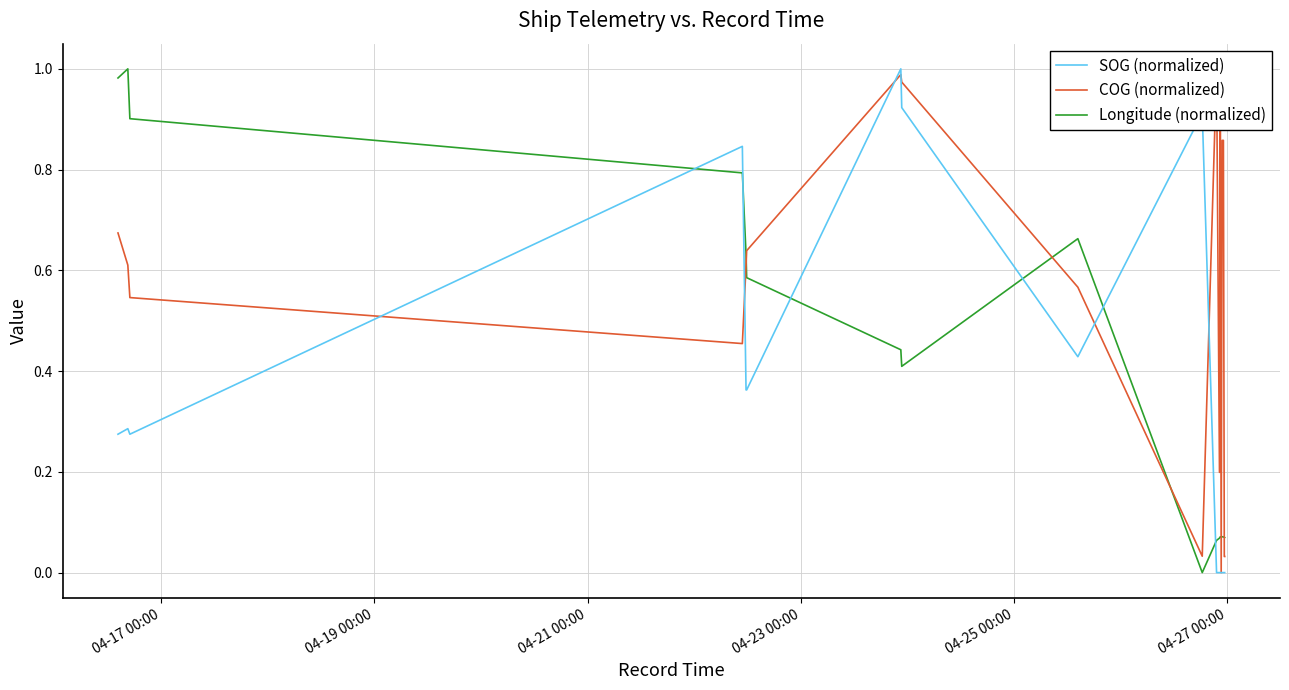

What are all the series names shown in the legend?

SOG (normalized), COG (normalized), Longitude (normalized)